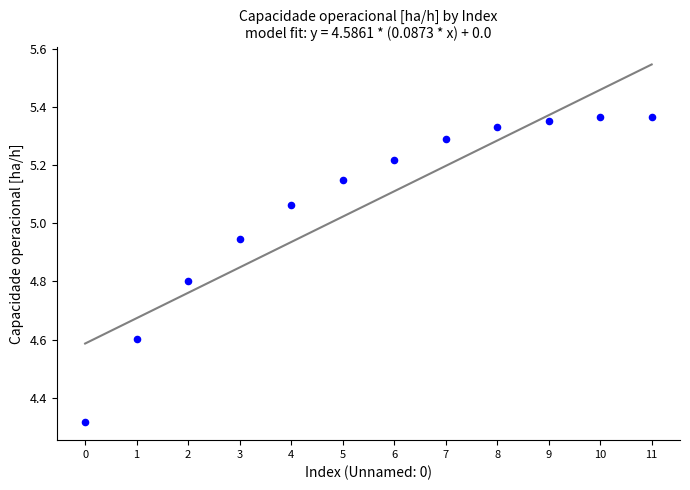

What is the range of Y values (max minus min)?

1.1